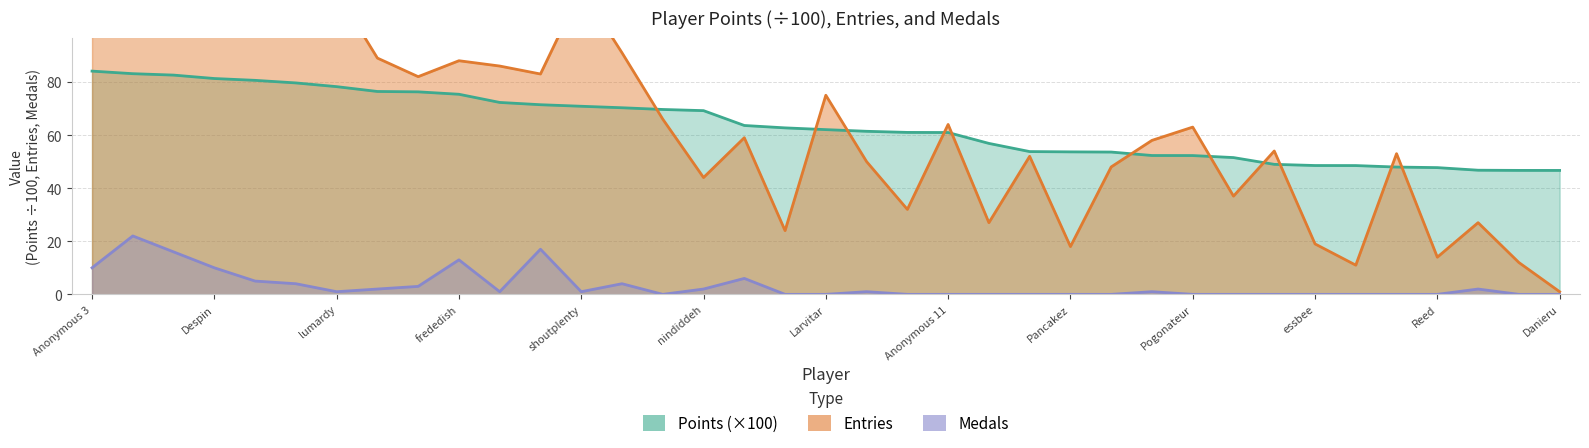

Which series has the largest total across all categories?

Points